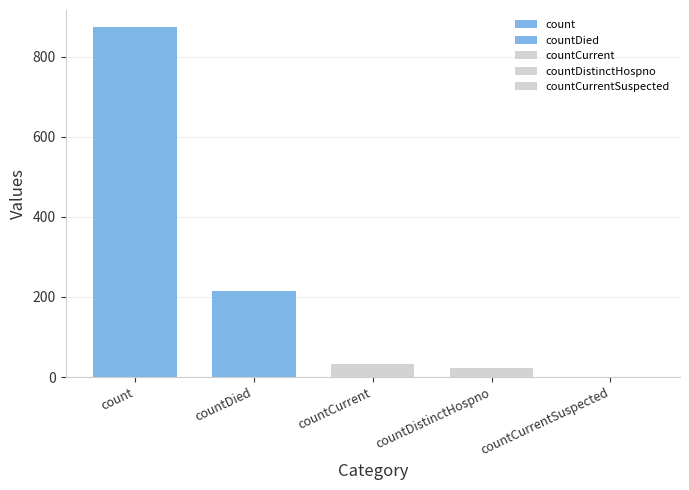

Does the chart contain stacked bars?

No